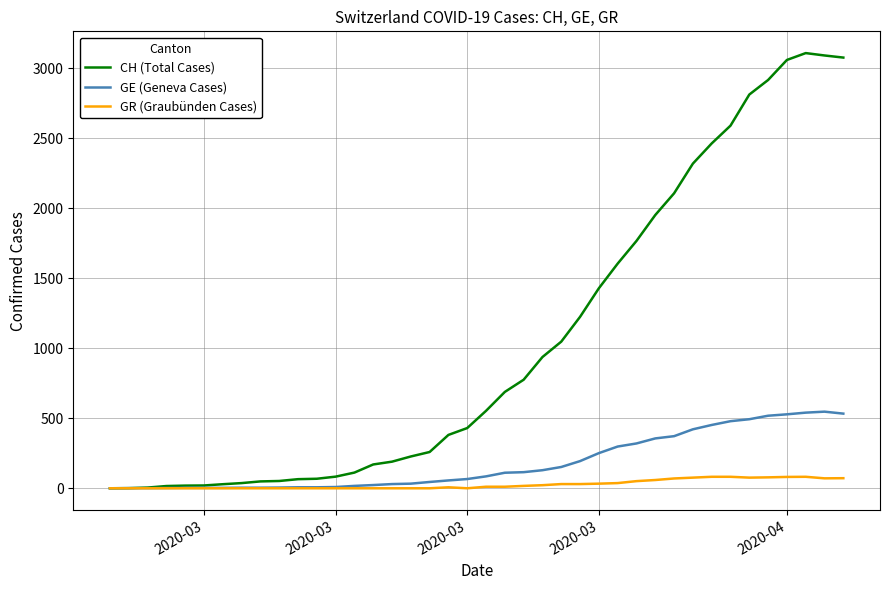

Which series has the widest spread of values?

CH (Total Cases)